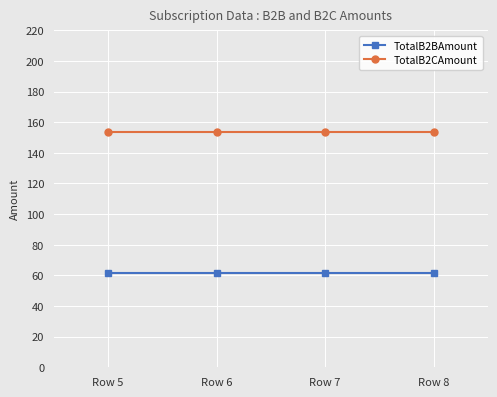

True or false: TotalB2CAmount and TotalB2BAmount cross at least once.

False